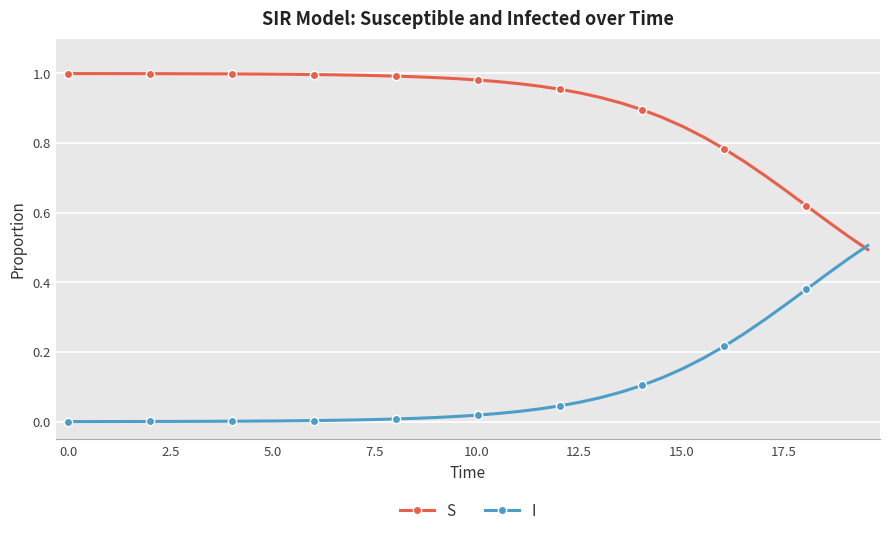

What is the sum of all I values?

3.9